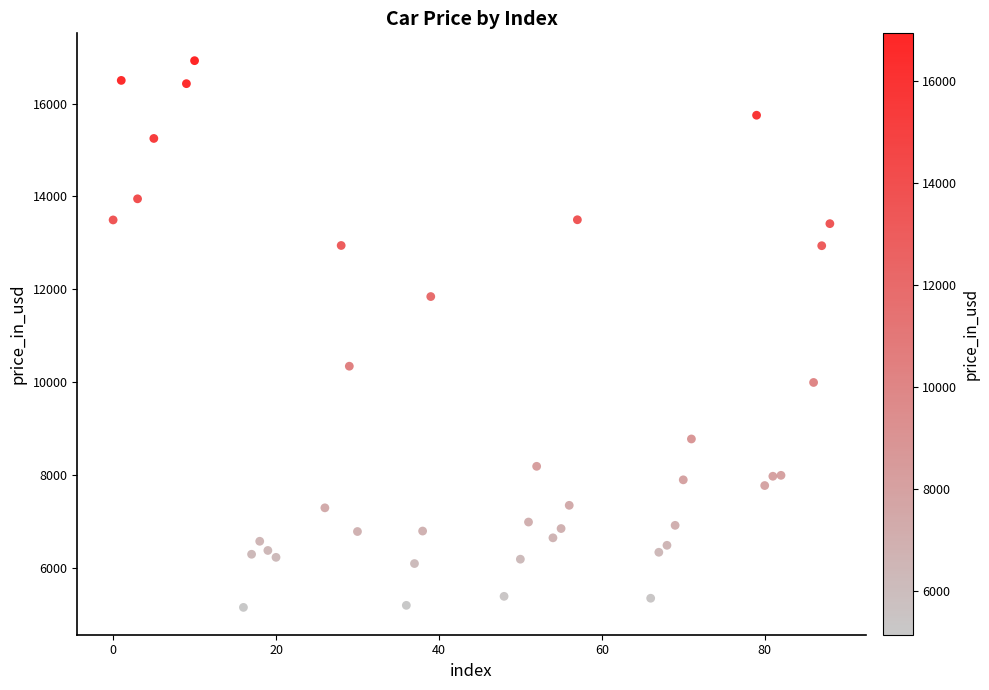

What is the range of X values (max minus min)?

88